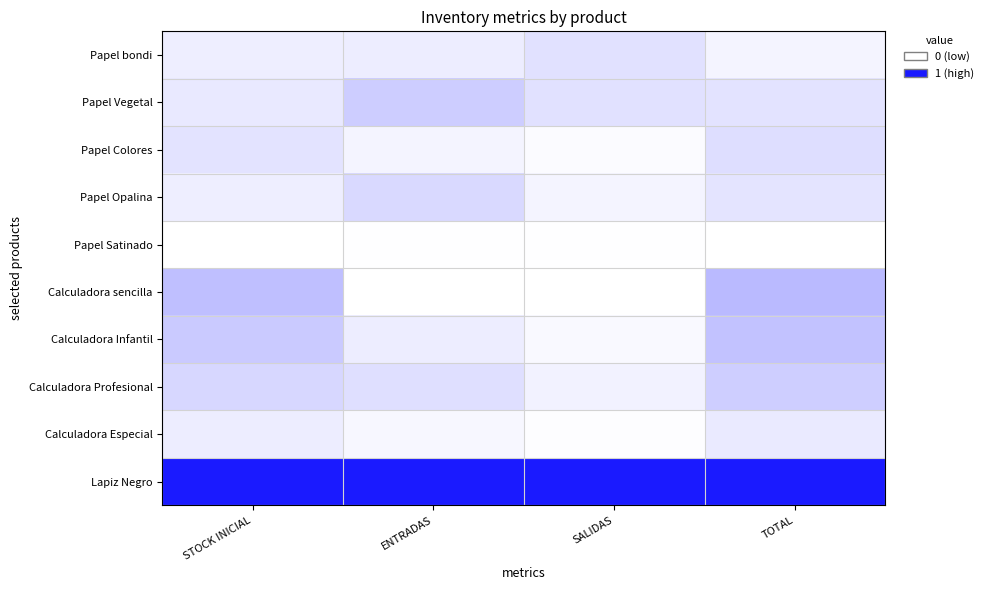

Rank the series by their maximum value, from lowest to highest.

Papel Satinado, Calculadora Especial, Papel bondi, Papel Colores, Papel Opalina, Calculadora Profesional, Papel Vegetal, Calculadora Infantil, Calculadora sencilla, Lapiz Negro